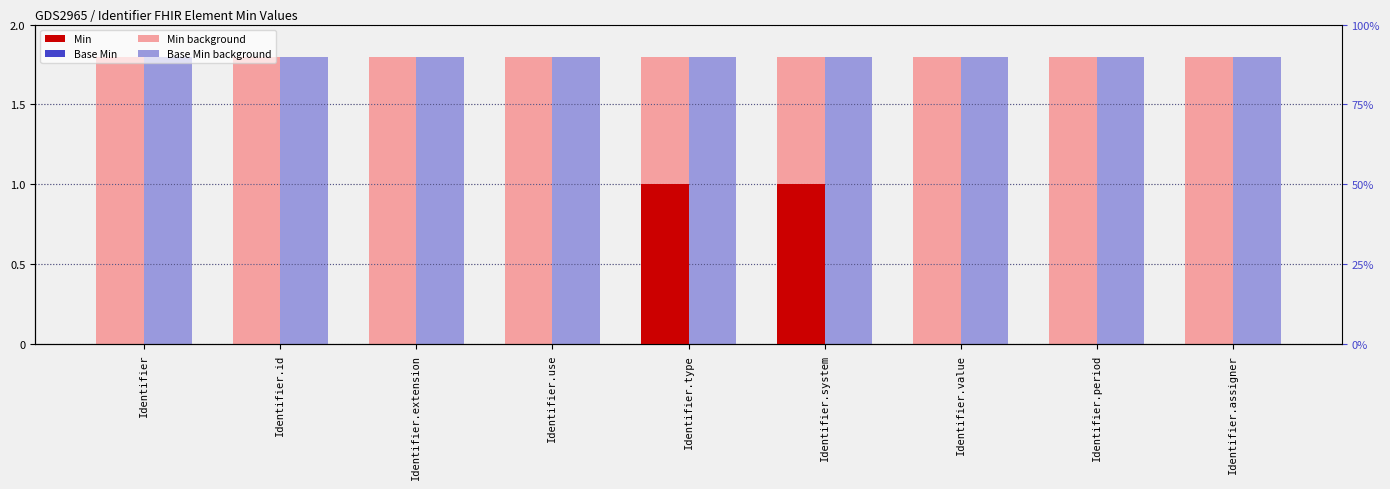

Which category has the lowest value across all series?

Identifier